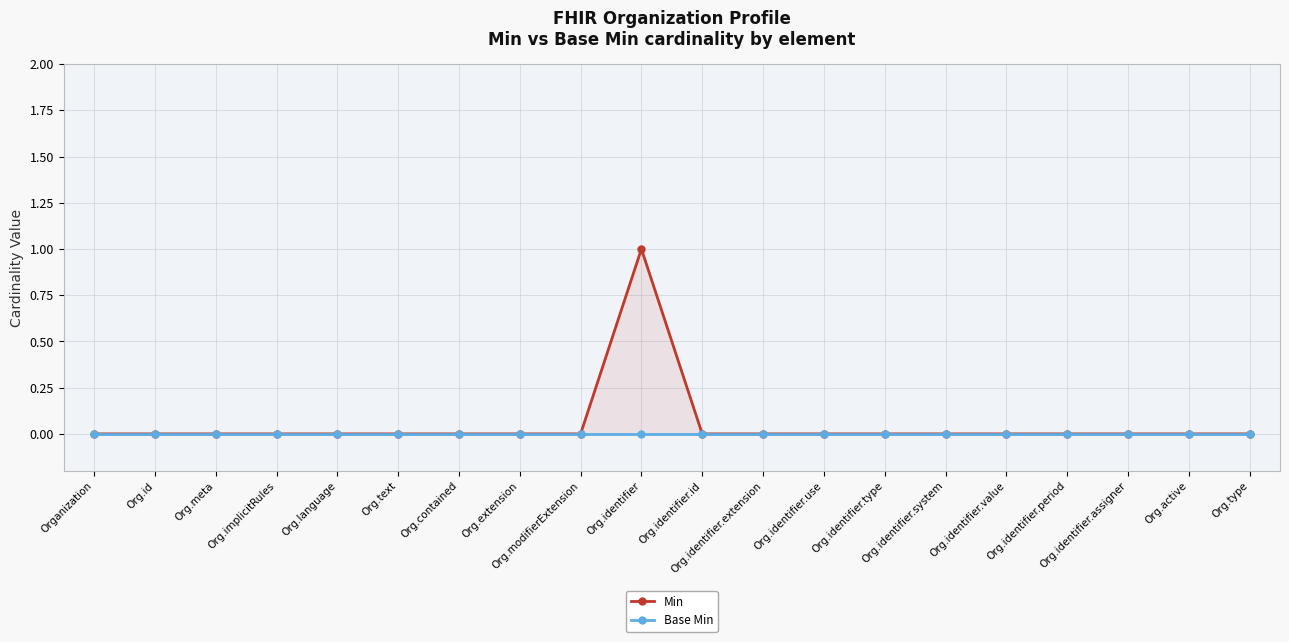

True or false: Base Min and Min cross at least once.

False